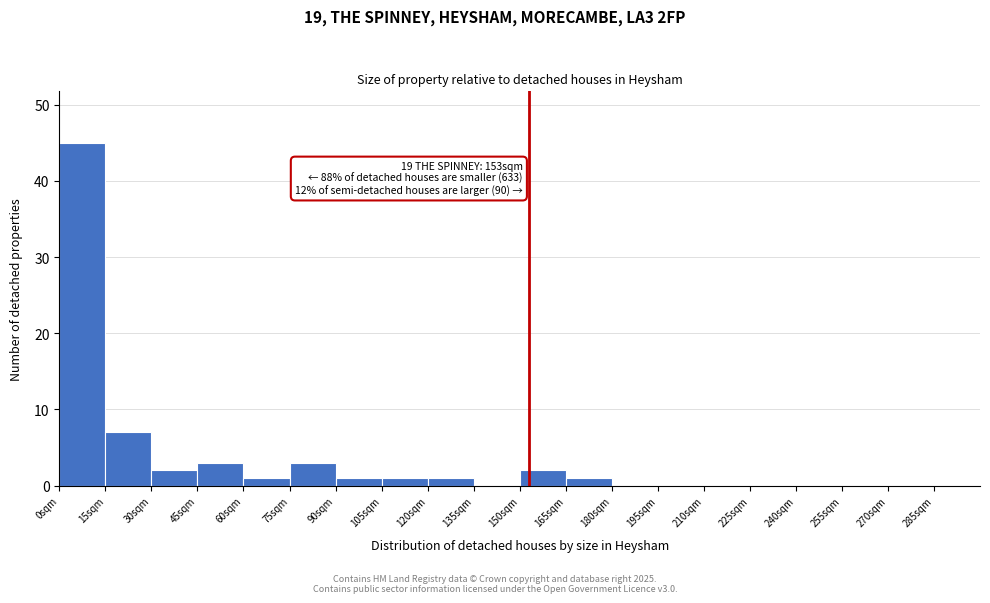

Which range on the x-axis has the tallest bar?

0 to 15